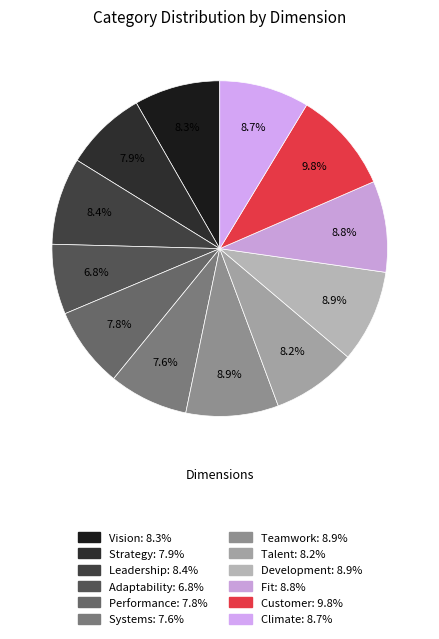

Does Adaptability represent more than half of the total?

No